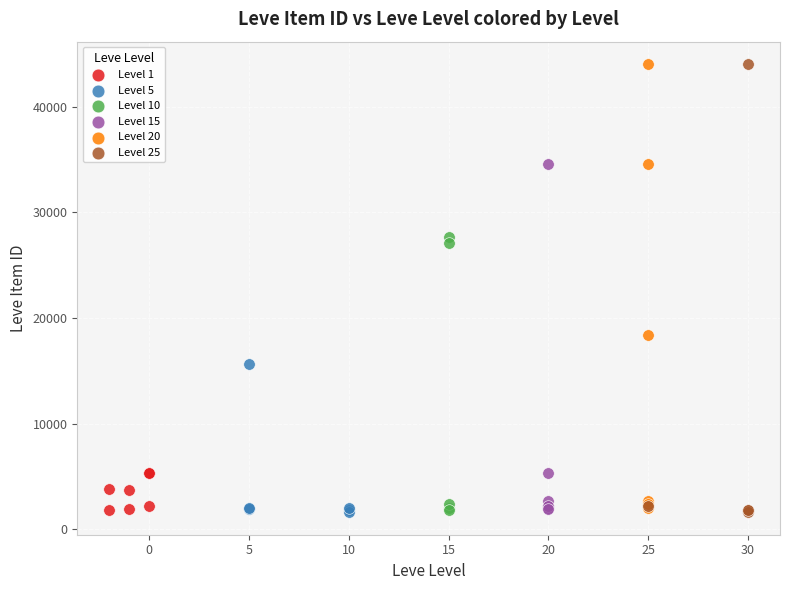

What are all the series names shown in the legend?

Level 1, Level 5, Level 10, Level 15, Level 20, Level 25